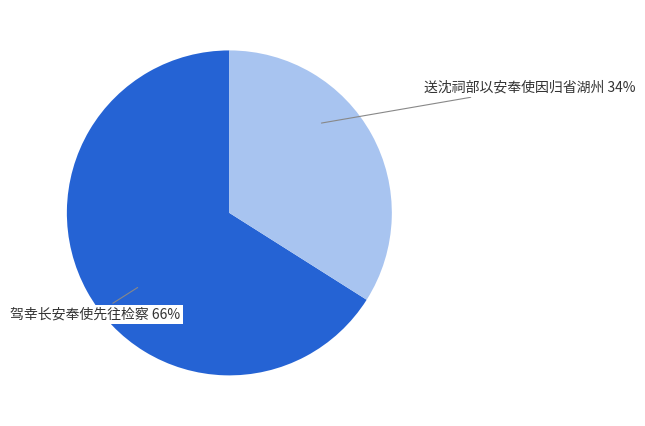

Is there a majority slice in this chart?

Yes